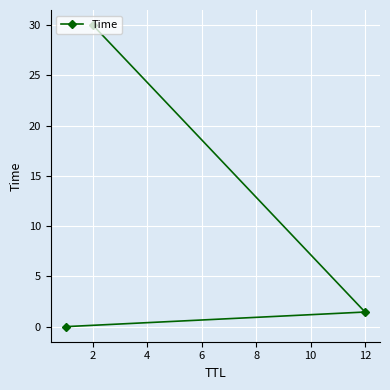

What is the ratio of the value at 2 to the value at 12?

20.6